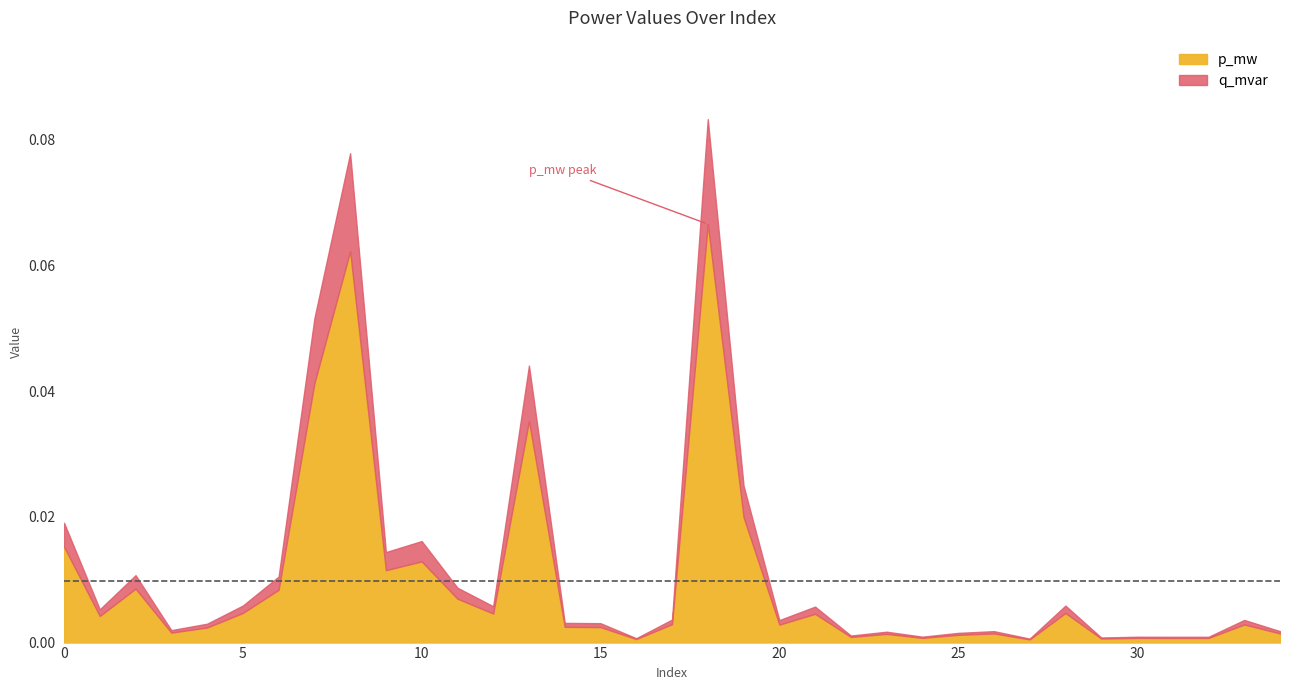

Does the chart have visible grid lines?

No